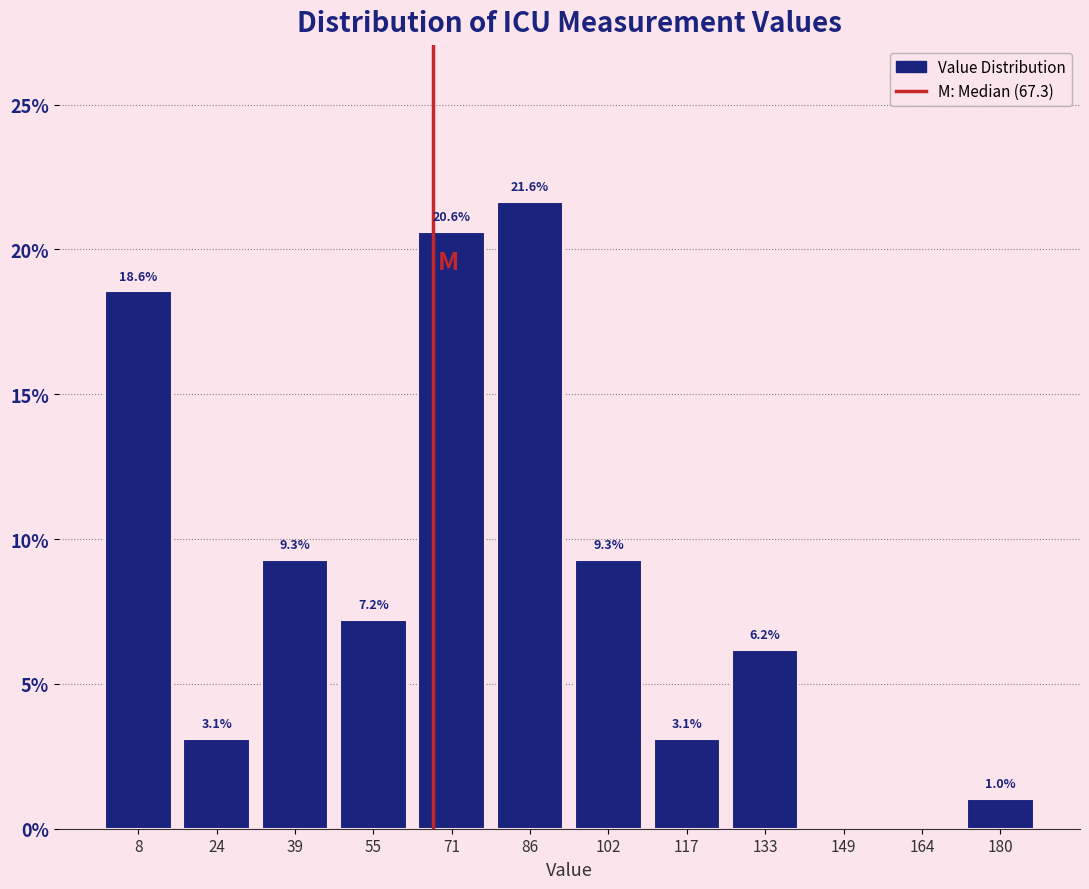

Which range on the x-axis has the tallest bar?

78 to 94